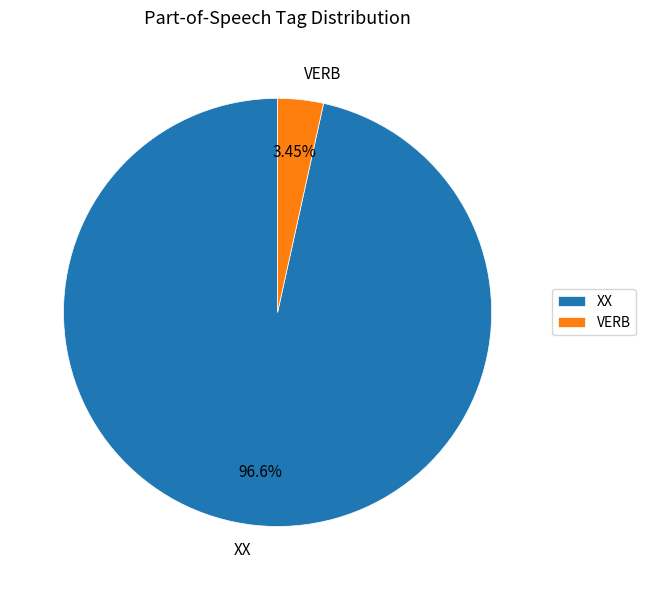

The VERB slice represents 3% of the pie. True or false?

True